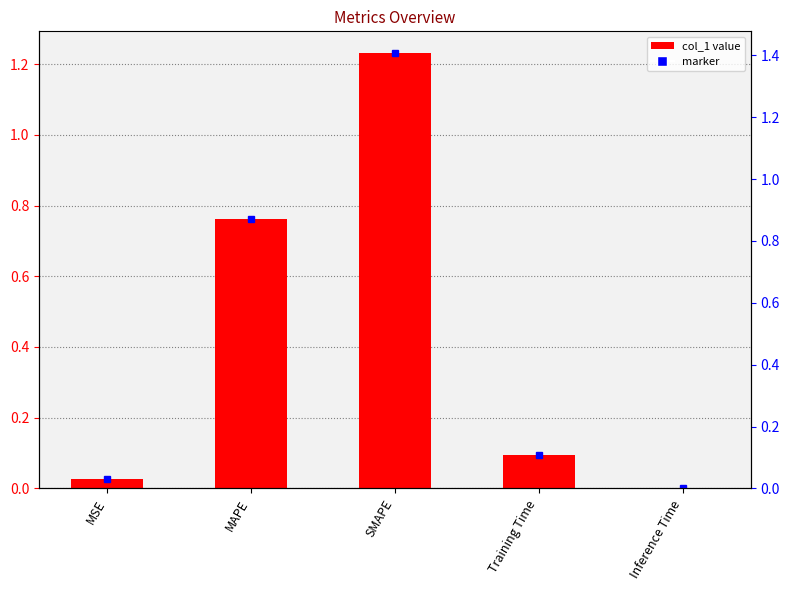

True or false: the data shows 0.0 at MSE.

True